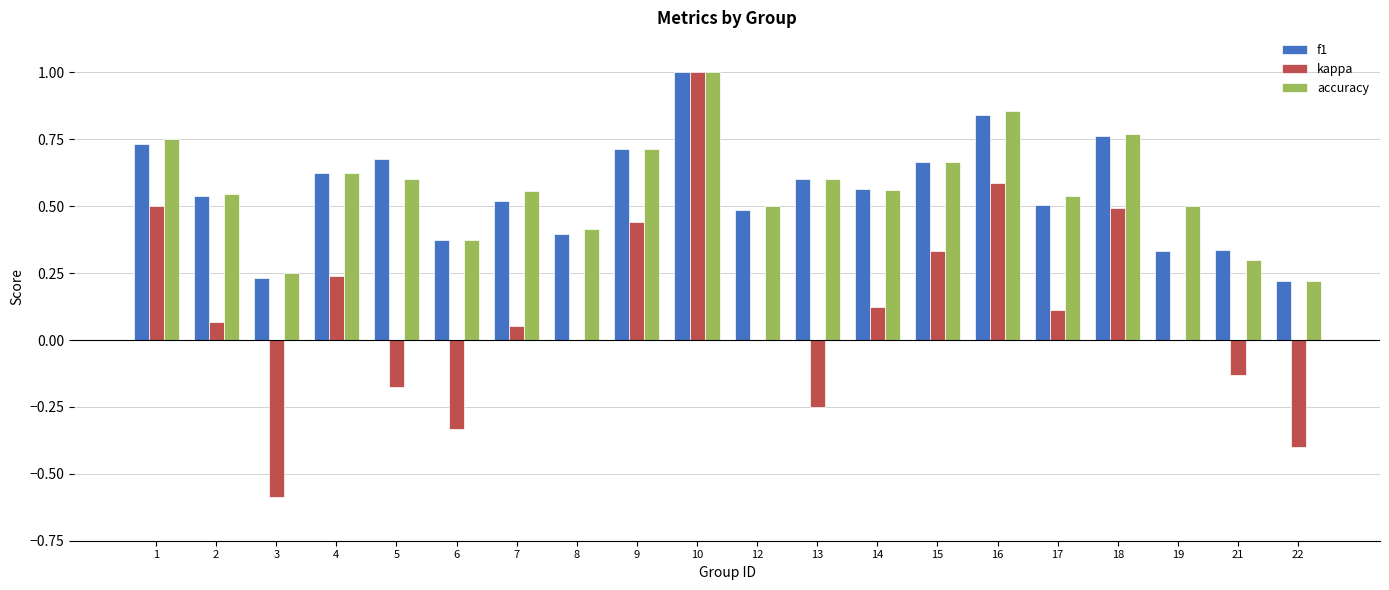

Which category has the highest value across all series?

10